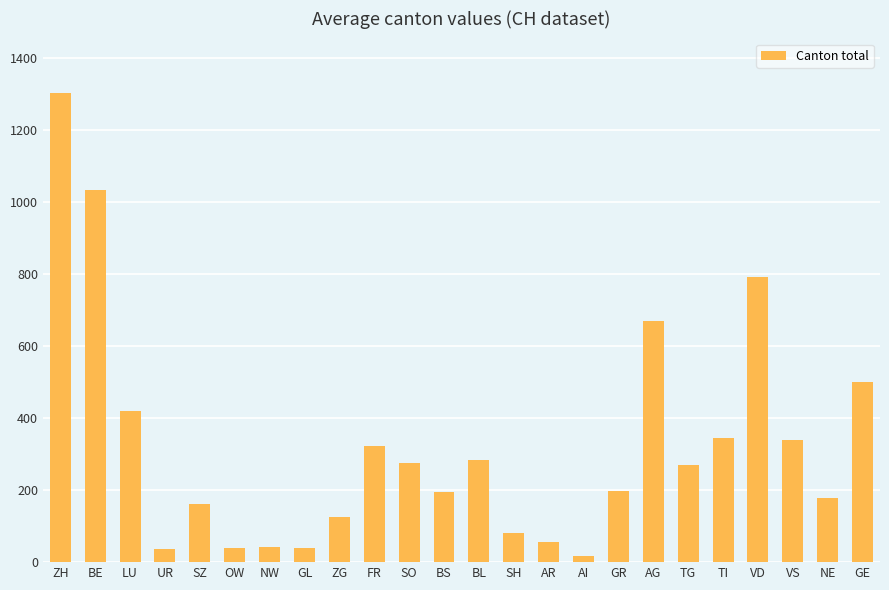

What is the difference between the maximum and second lowest values?

1266